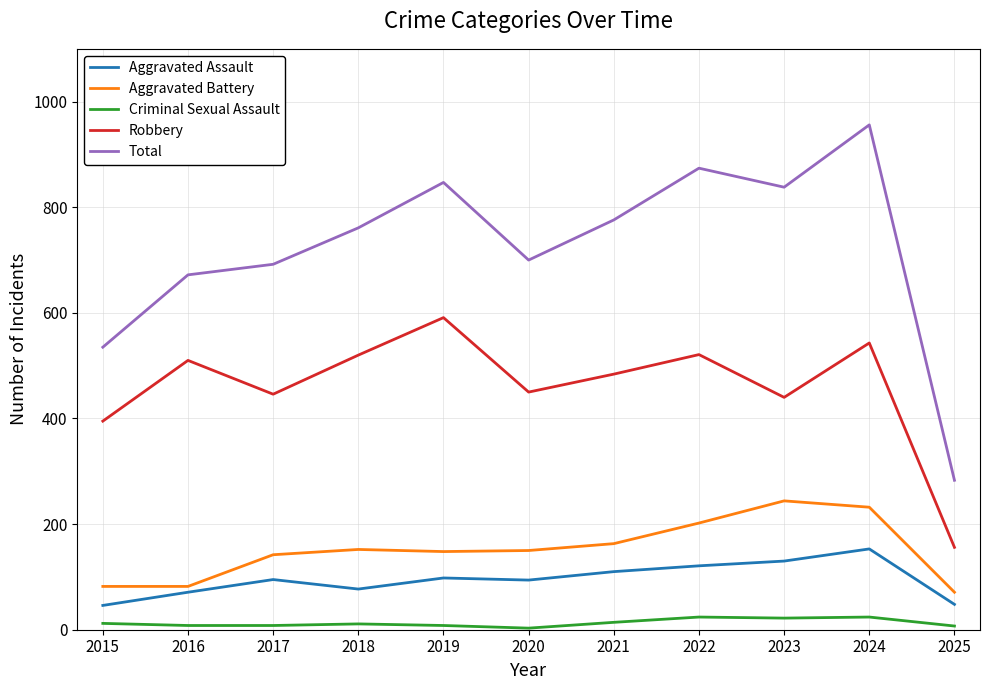

Which series changed the most between 2021 and 2025?

Total